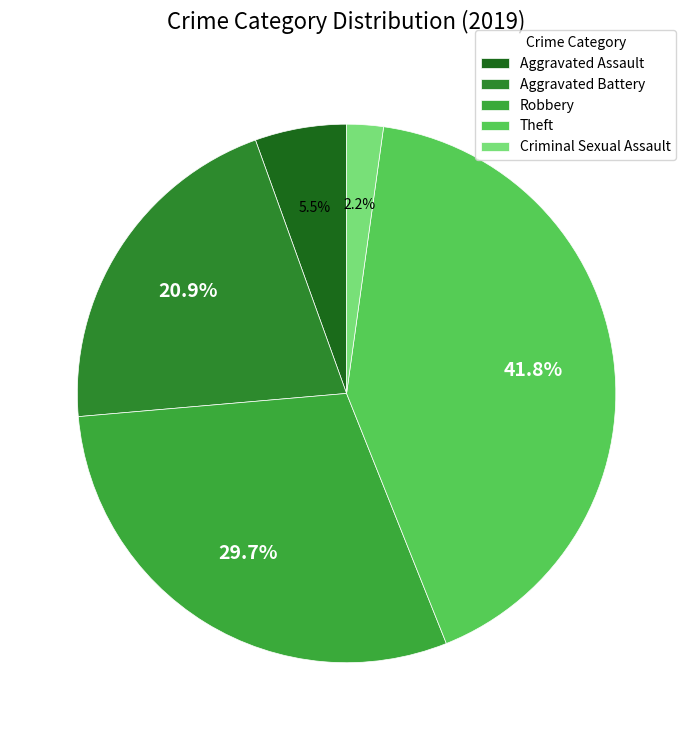

How many segments does this pie chart have?

5